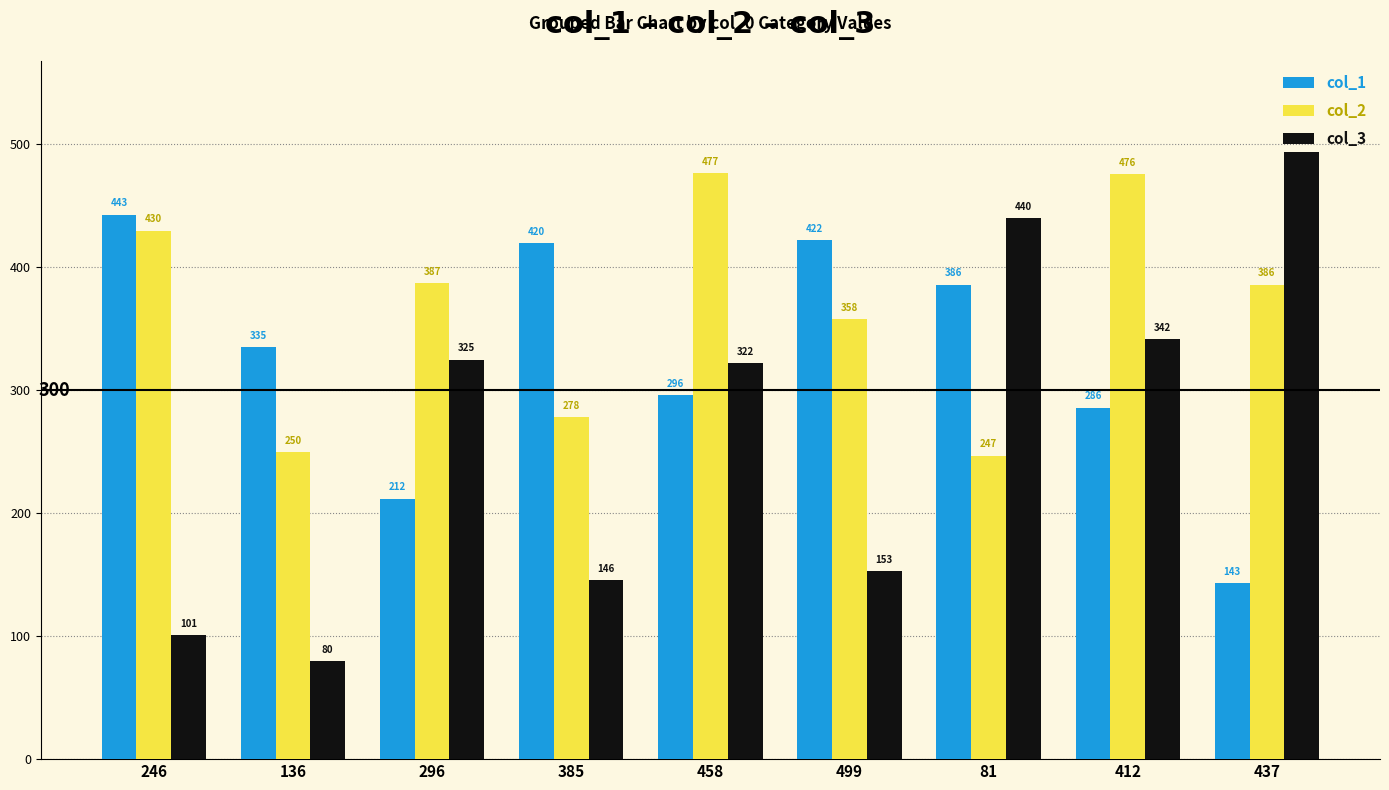

At how many categories does at least one series exceed 400?

7